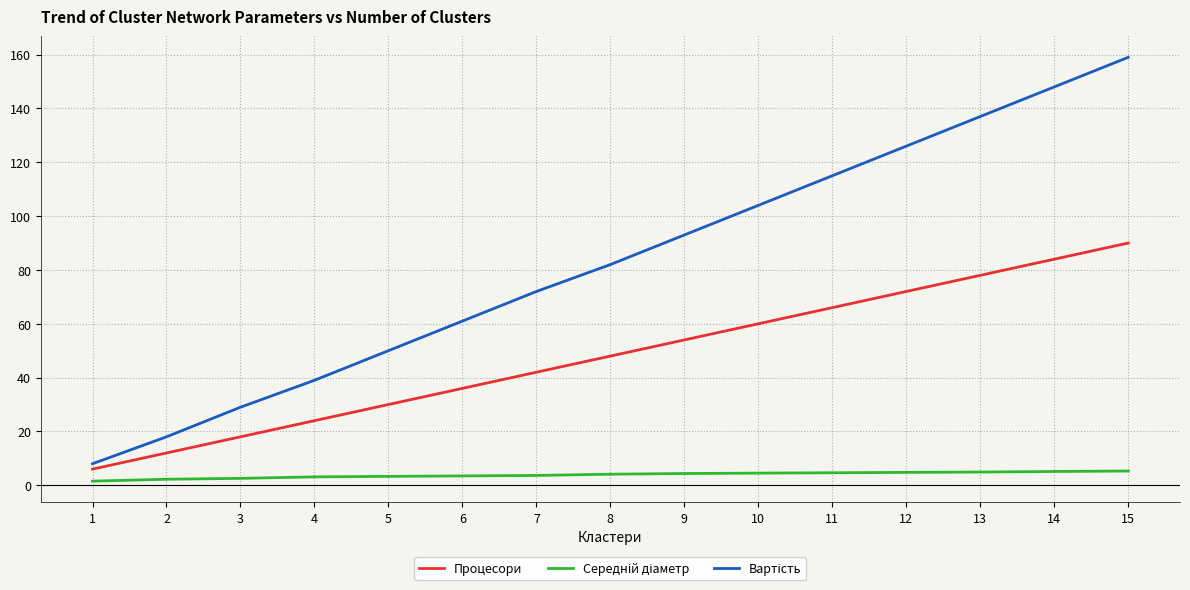

What is the total value across all series at 11?

185.6